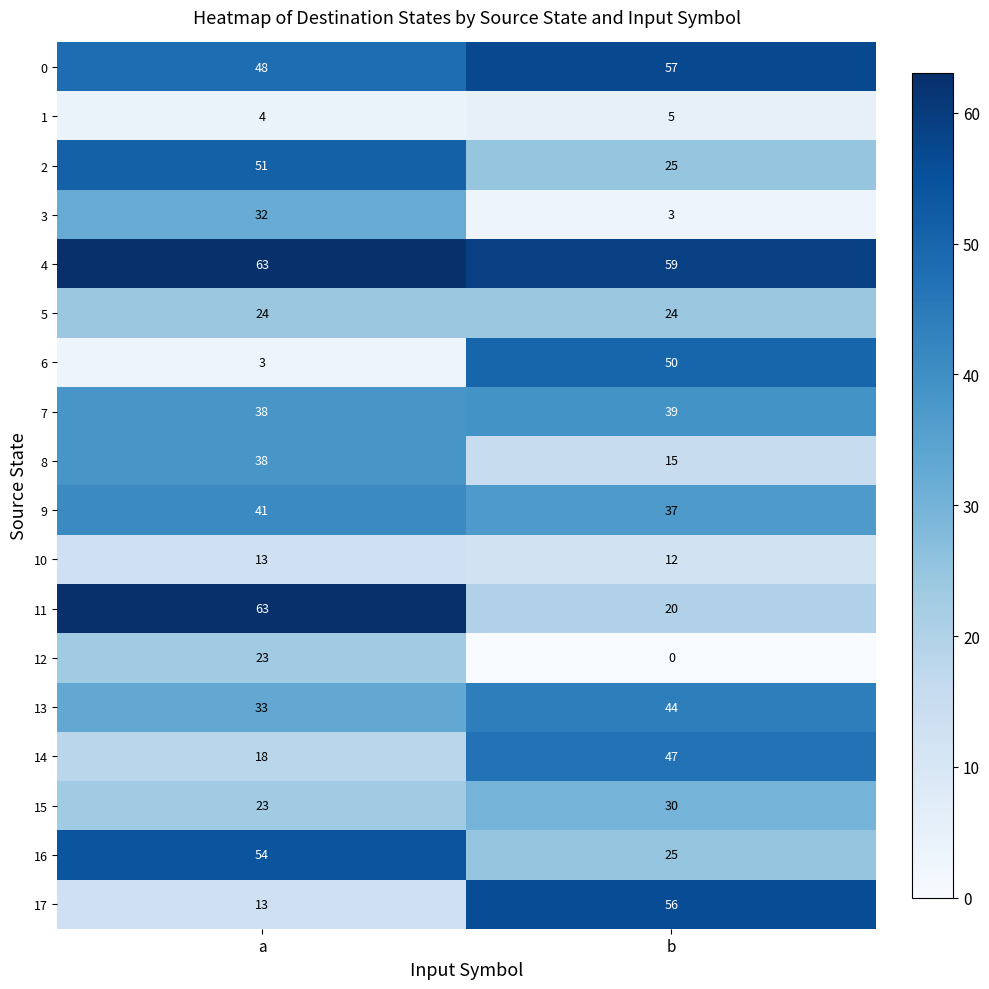

At which category does the chart reach its minimum across all series?

b